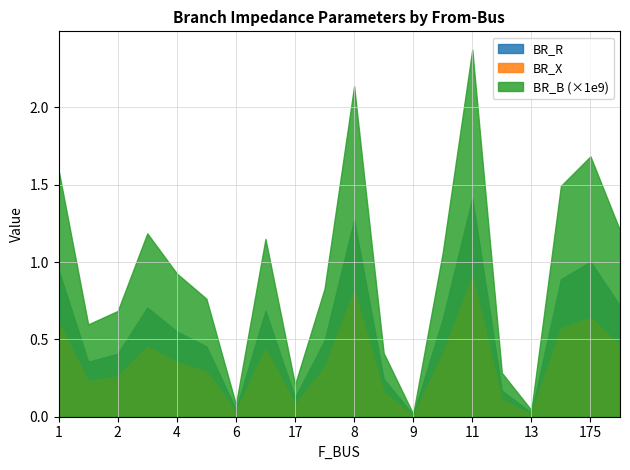

At which category does the chart reach its peak across all series?

11